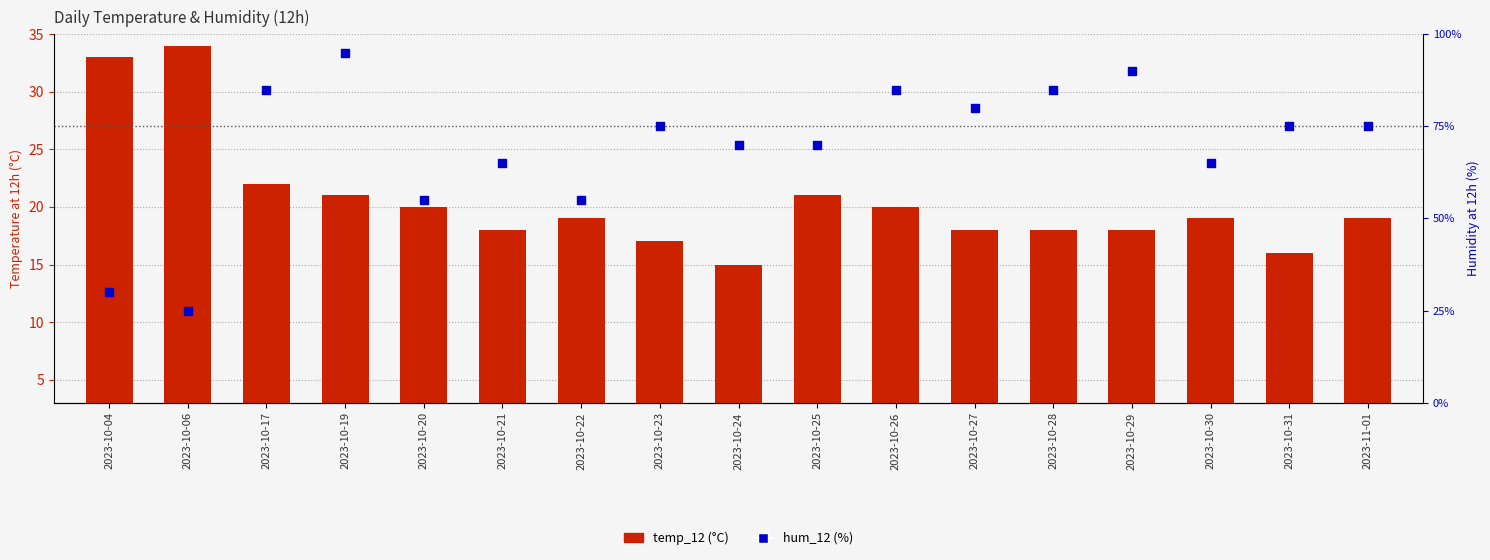

At which category is the sum across all series the highest?

2023-10-19